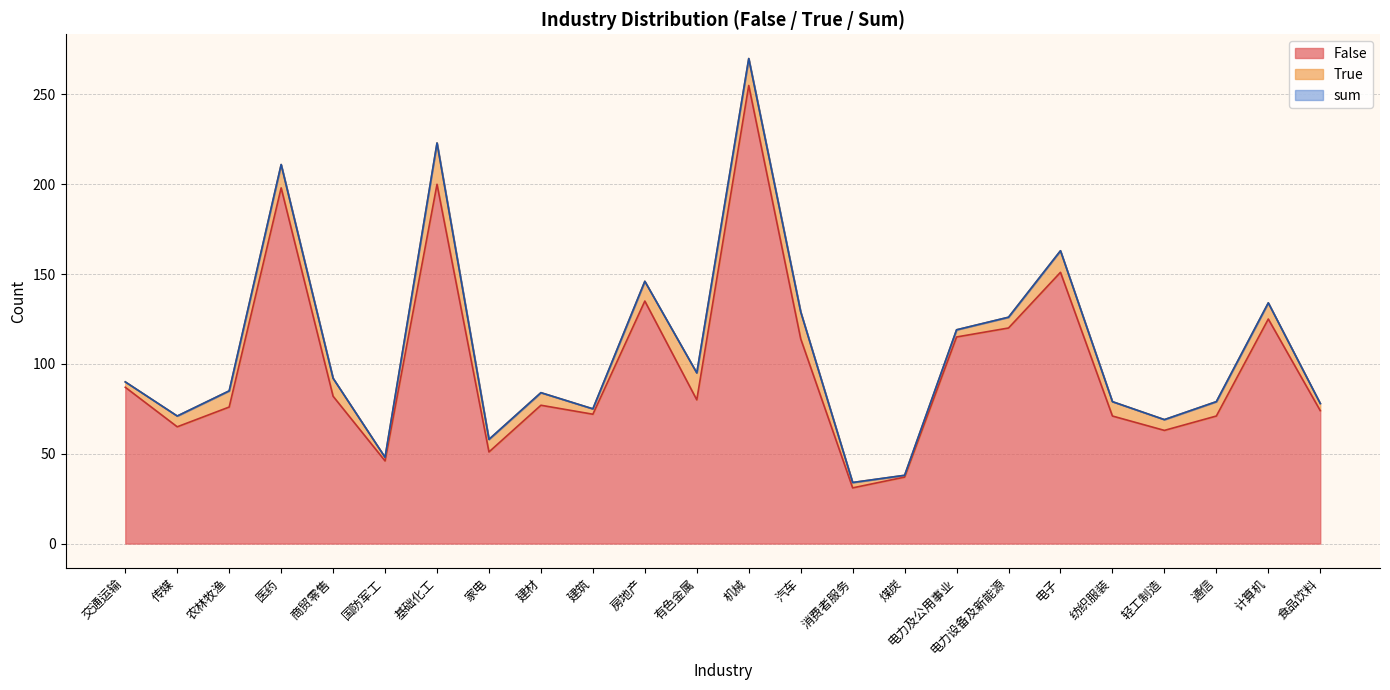

How many interior local peaks does the sum series have?

7